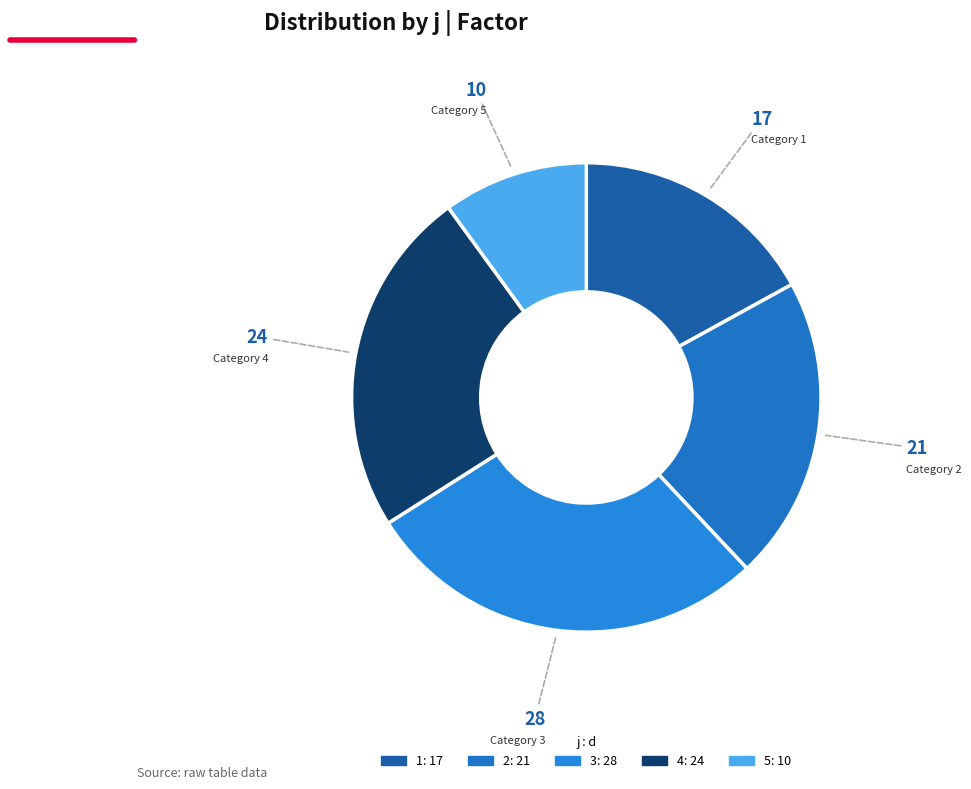

Which slice is the largest?

3